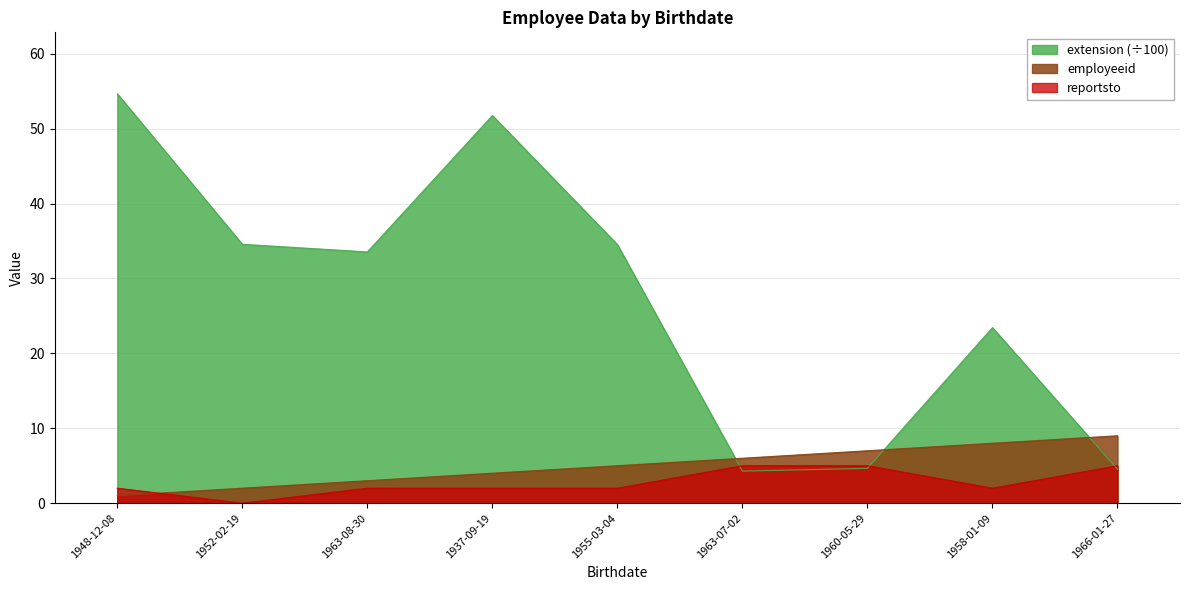

Between 1937-09-19 and 1963-08-30, which is larger?

1937-09-19